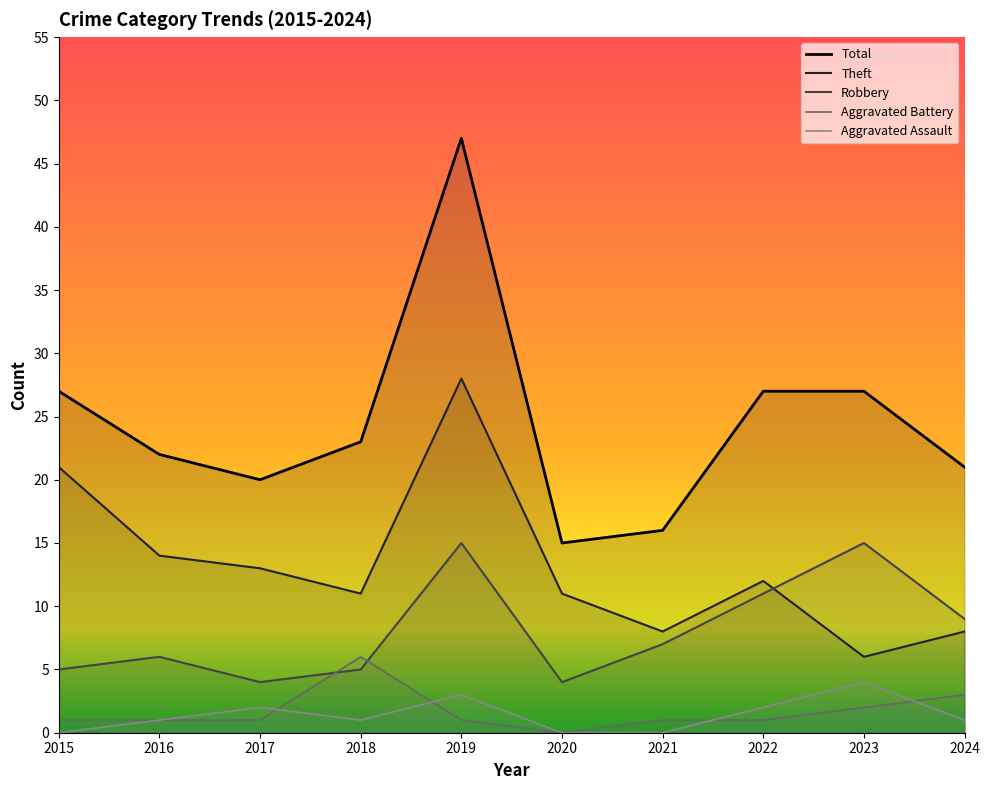

In Aggravated Assault, how many points are lower than both neighbors (excluding endpoints)?

1